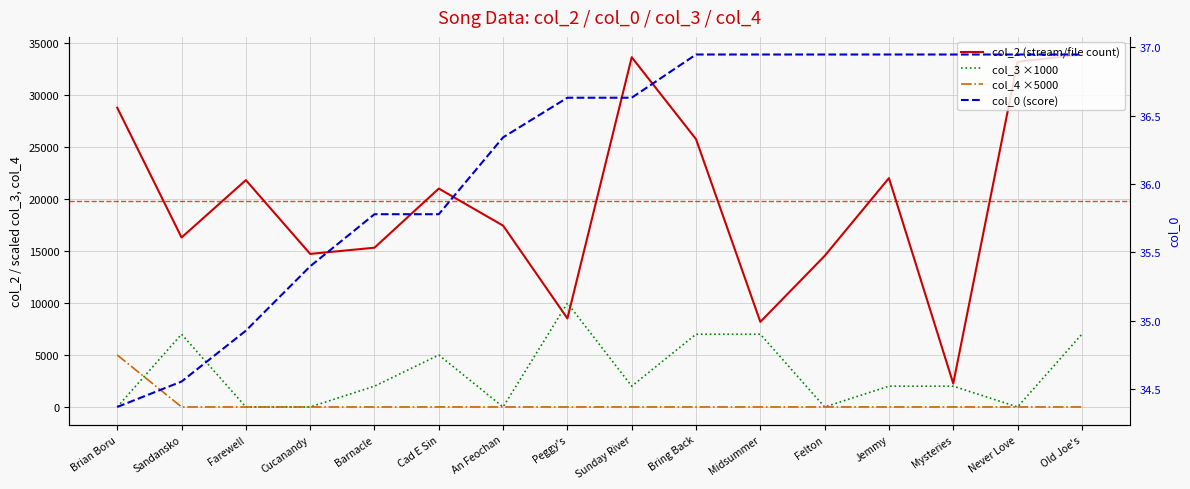

The value of col_2 (stream/file count) at Barnacle is 7585.5. True or false?

False